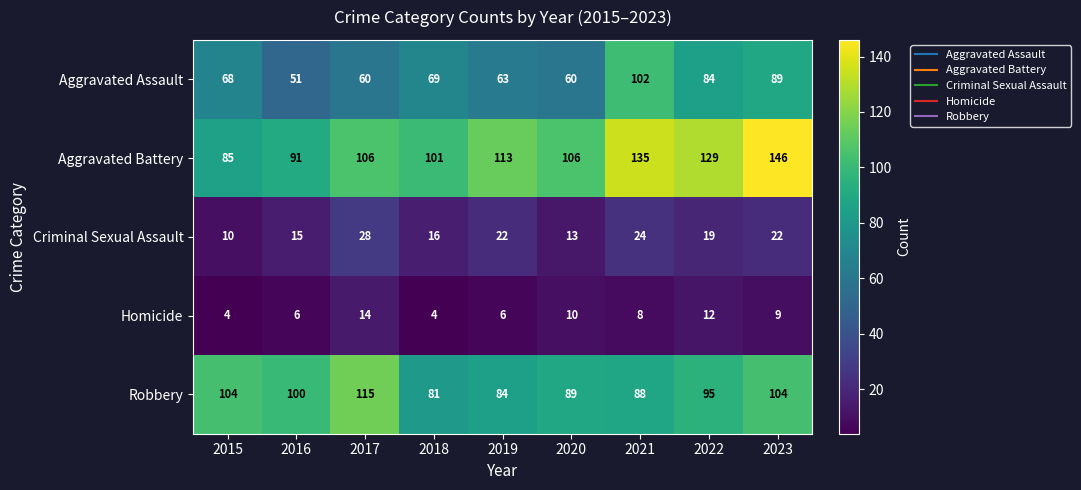

At which category is the sum across all series the highest?

2023